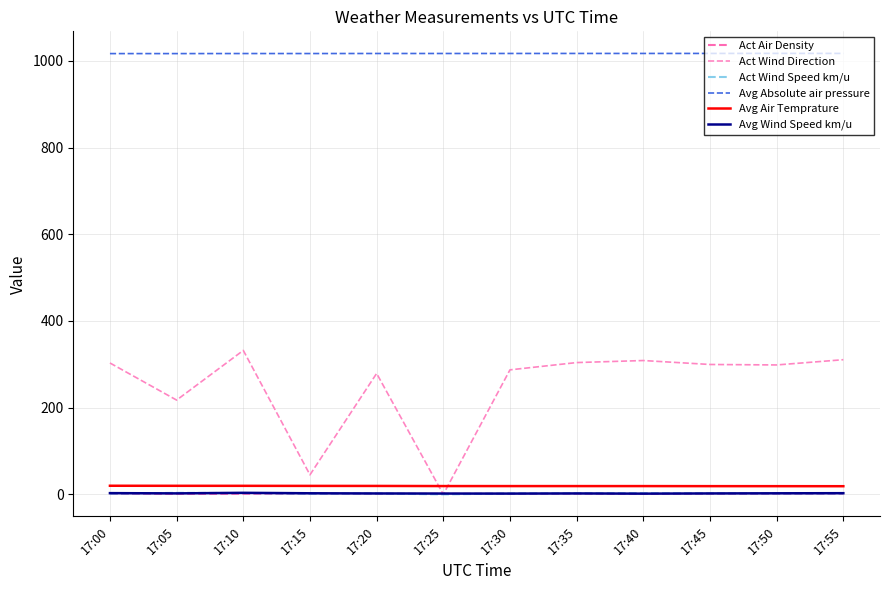

Which series has the largest total across all categories?

Avg Absolute air pressure